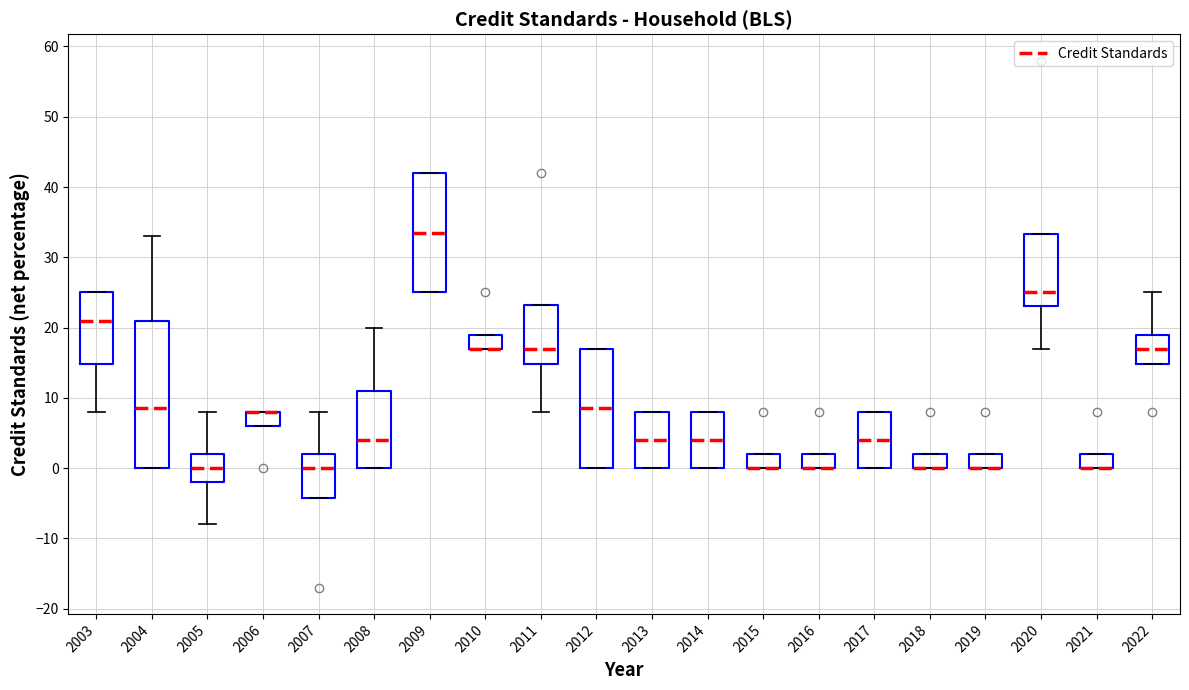

Comparing the boxes themselves (not the whiskers), which one is the tallest?

2004